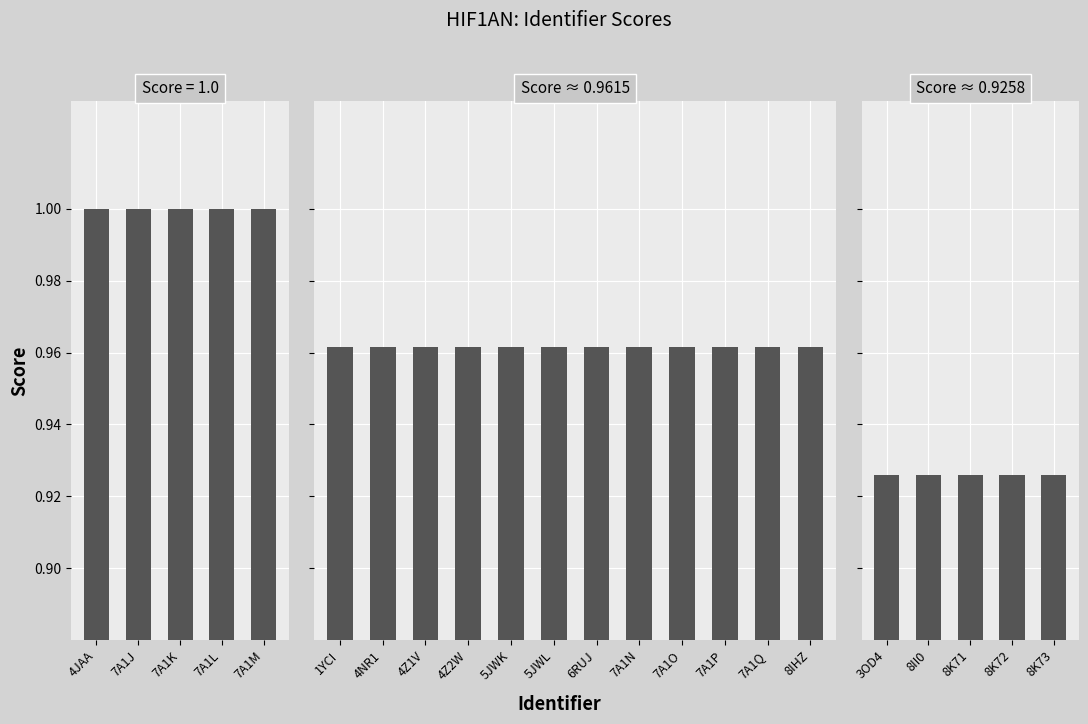

What position from the left is 8K72?

21